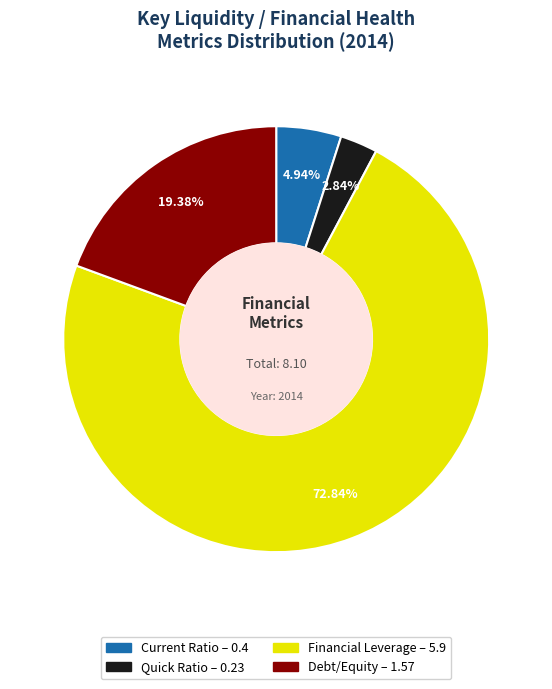

Does any single category account for the majority?

Yes